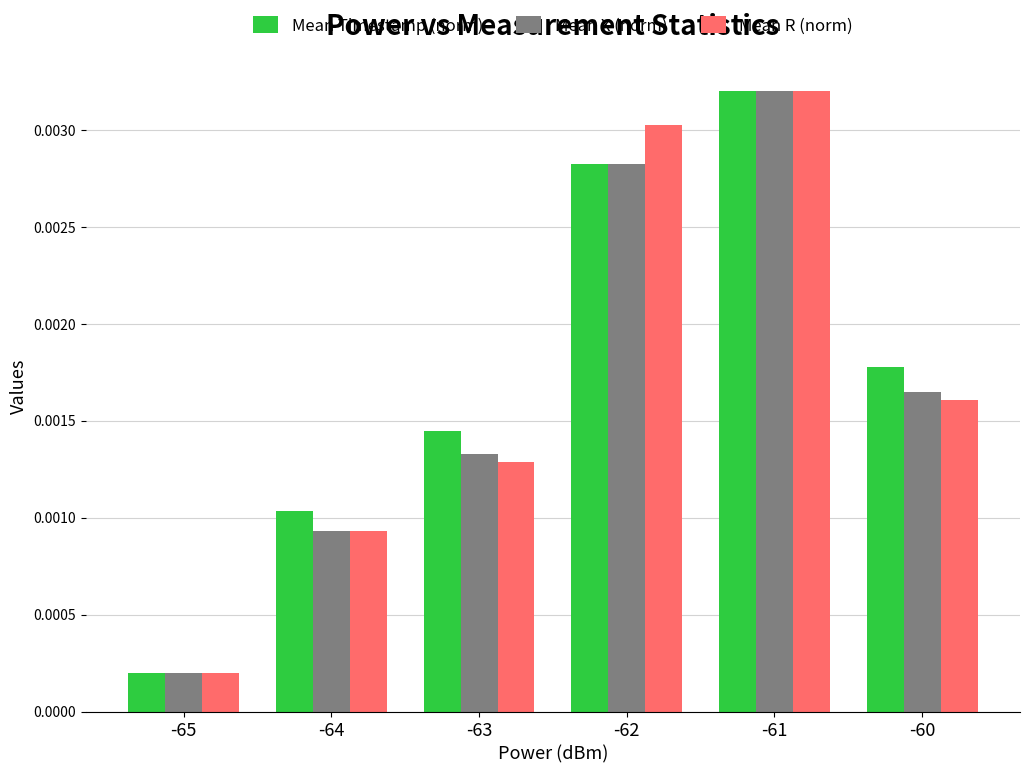

How many bars are there in total?

18